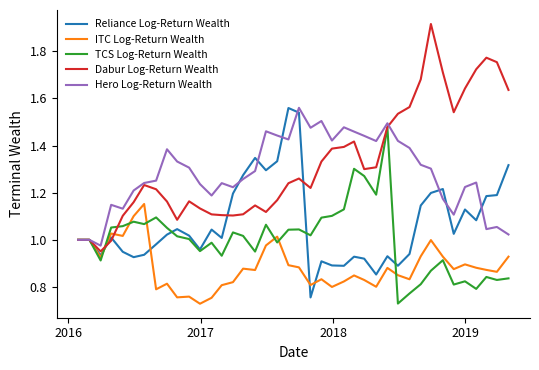

Which series has the widest spread of values?

Dabur Log-Return Wealth